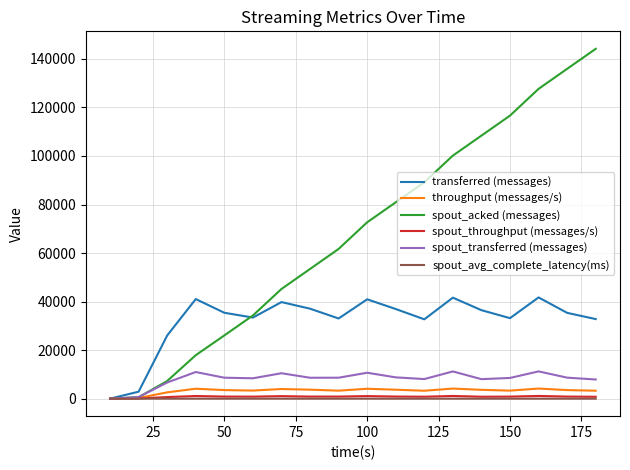

What are all the series names shown in the legend?

transferred (messages), throughput (messages/s), spout_acked (messages), spout_throughput (messages/s), spout_transferred (messages), spout_avg_complete_latency(ms)